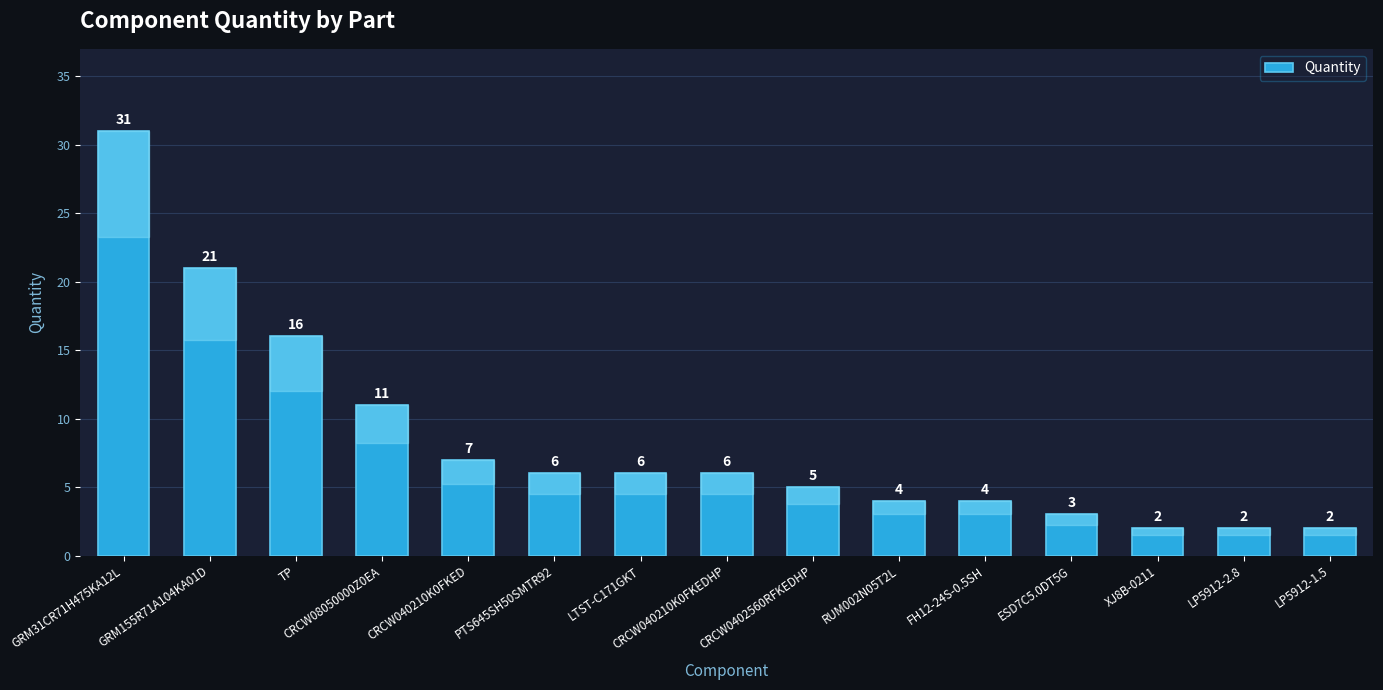

The value at FH12-24S-0.5SH is 1. True or false?

False